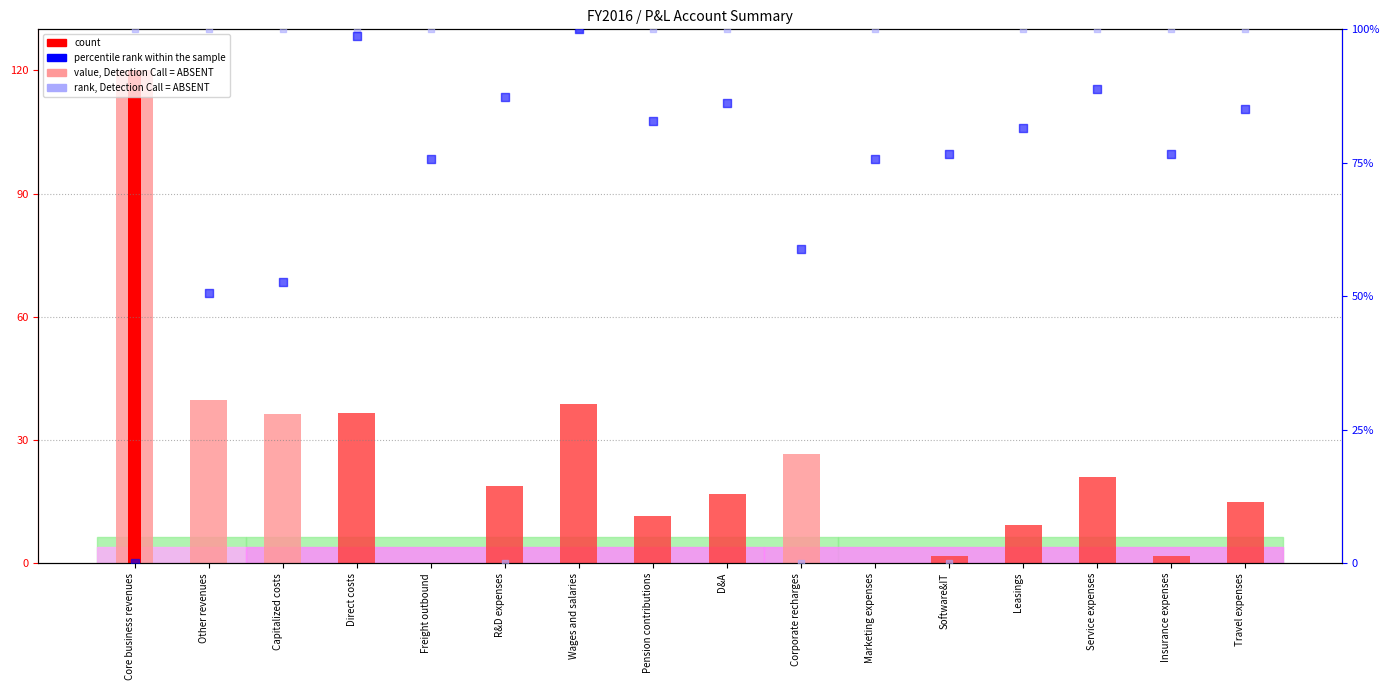

Which series has the largest total across all categories?

percentile rank within the sample